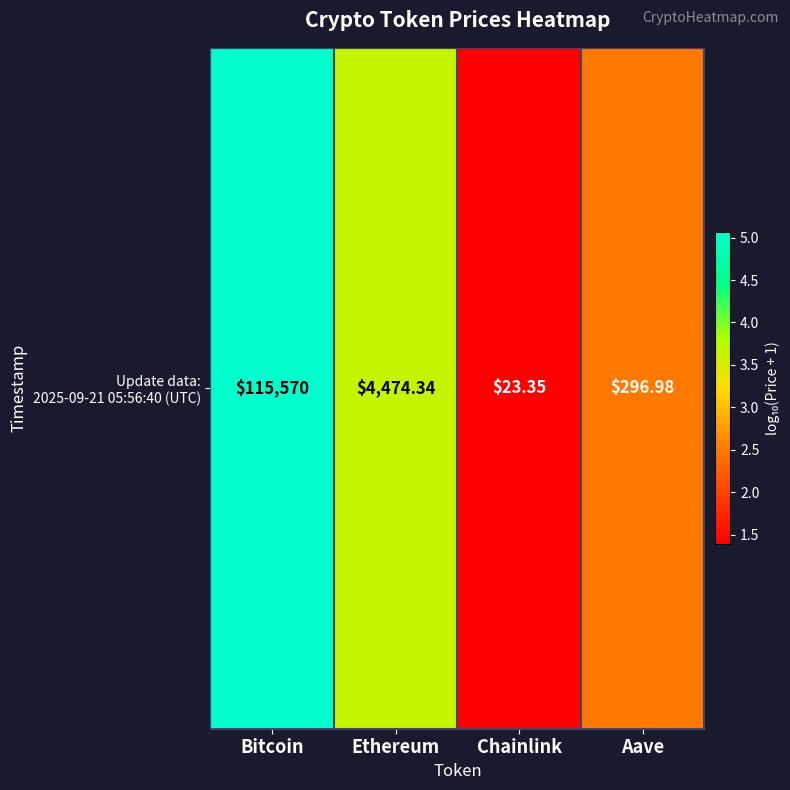

Is it true that the value at Ethereum is 5.9?

False